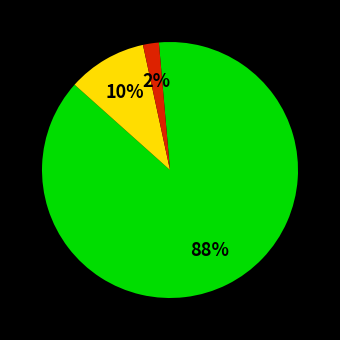

Does any single category account for the majority?

Yes